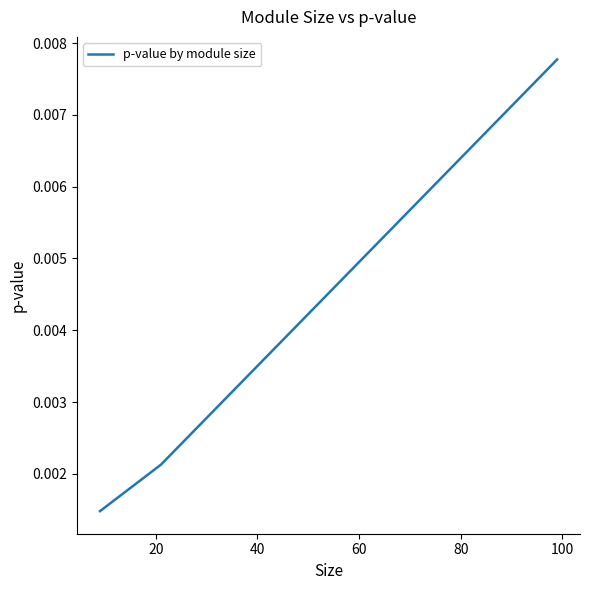

How many values are between 0 and 1?

3